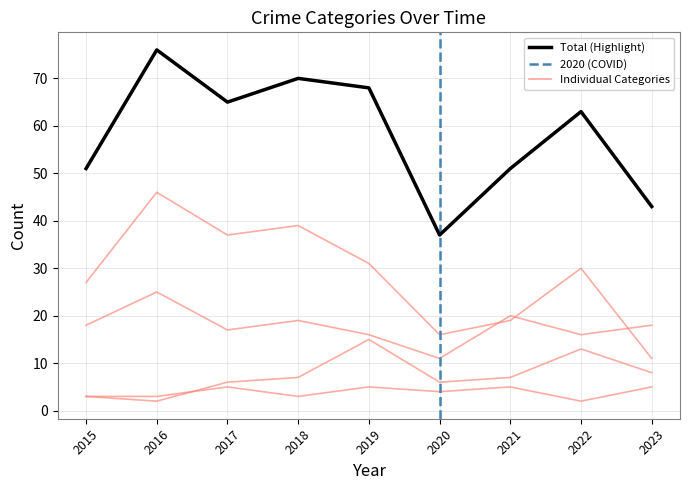

At which category is the sum across all series the highest?

2016